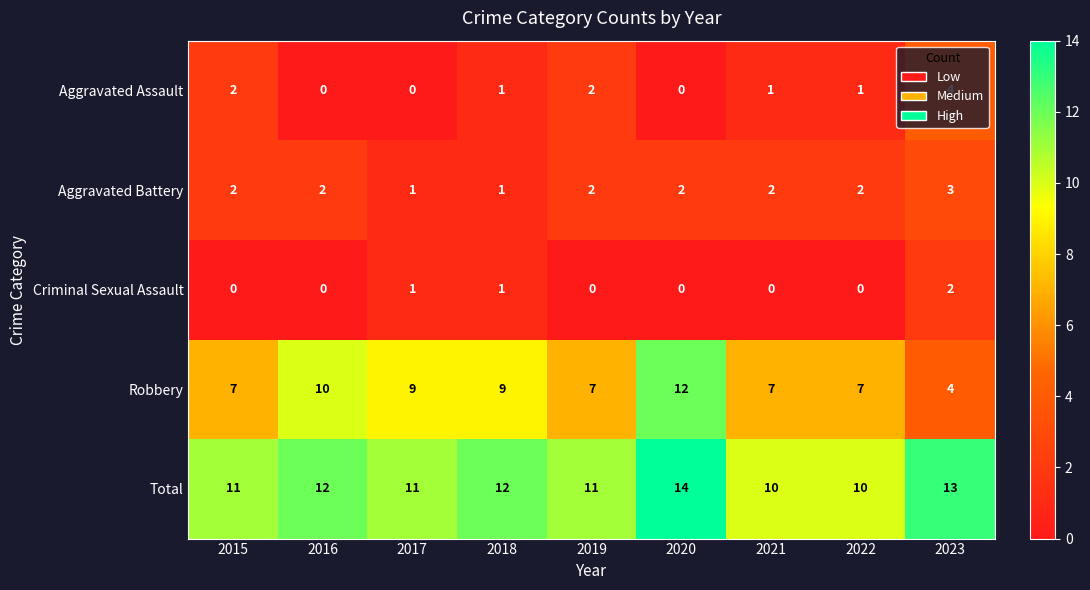

What is the sum of the Total values at 2021 and 2018?

22